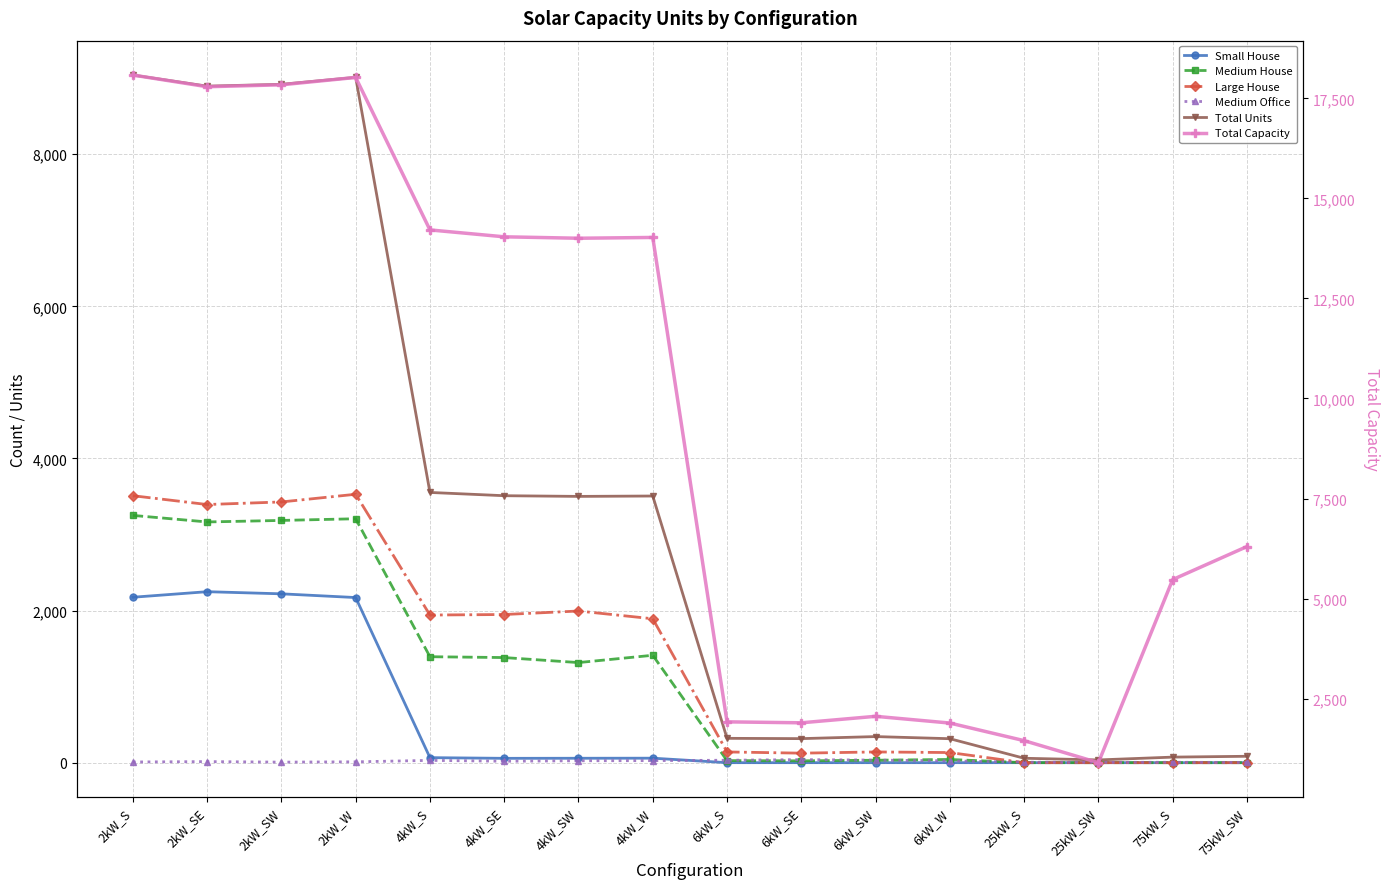

True or false: Total Units and Large House intersect in this chart.

False